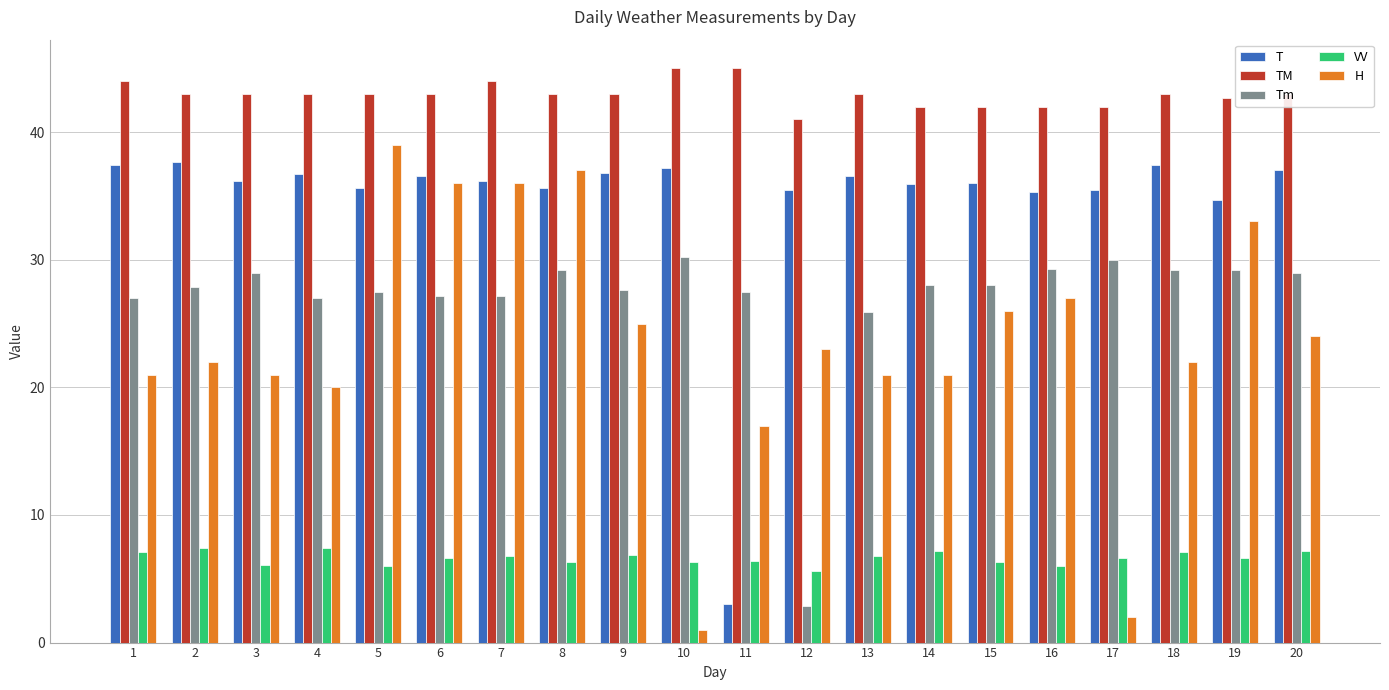

What is the value of the VV bar at the 14th from the left?

7.2